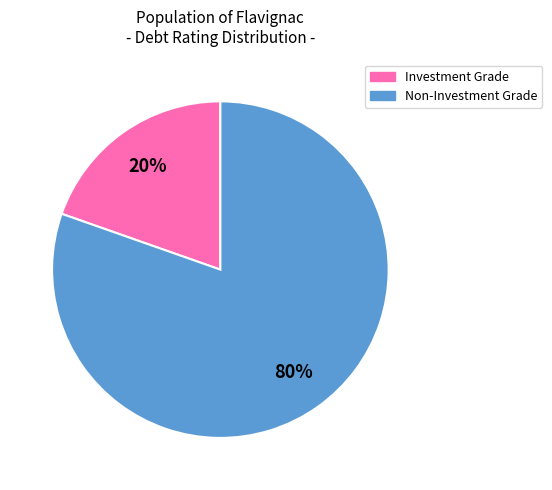

Is there any slice that represents more than half of the pie?

Yes